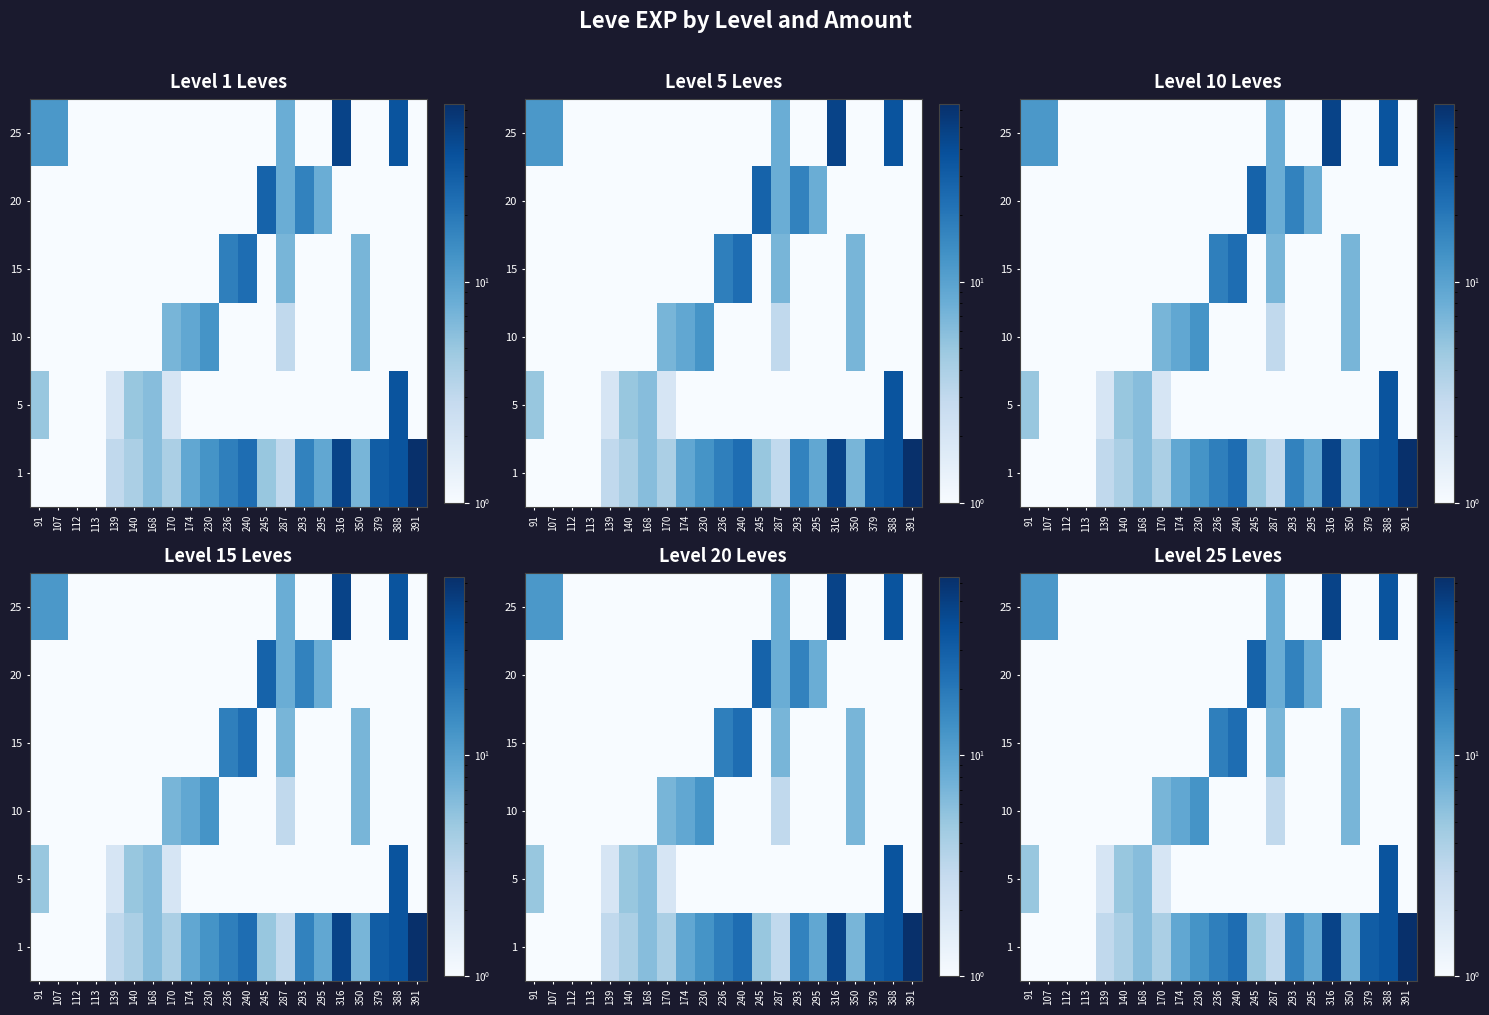

At which category does the chart reach its minimum across all series?

91